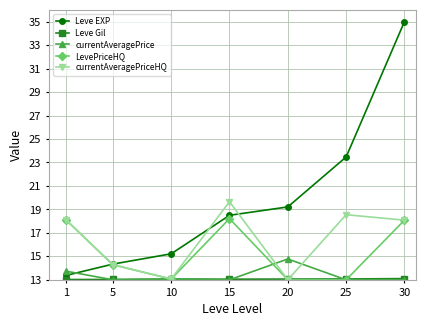

What is the average value of the LevePriceHQ series?

15.4